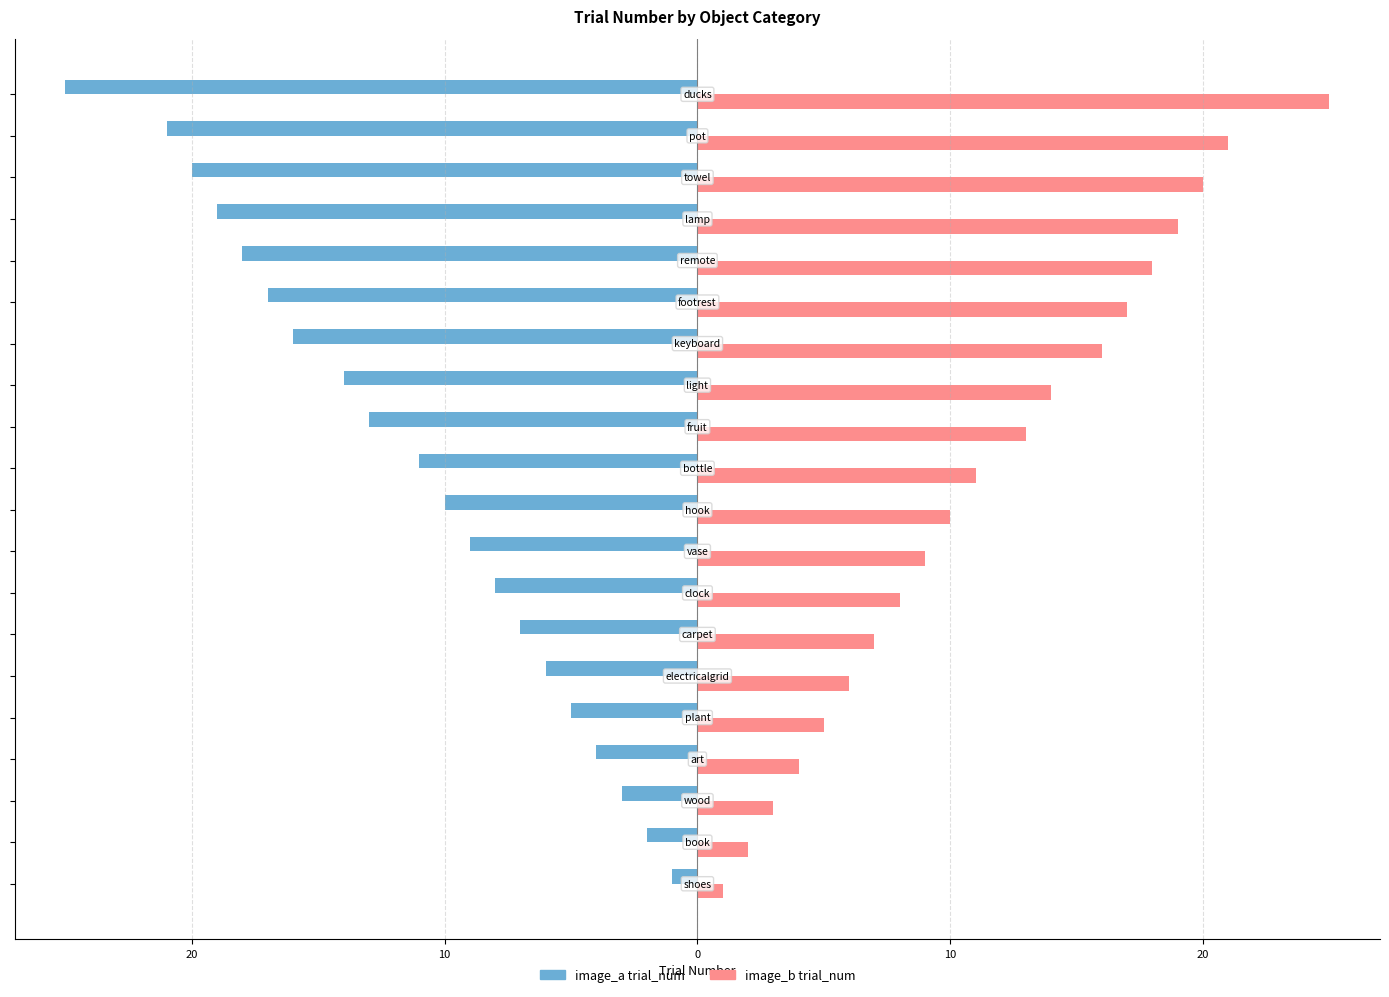

What is the sum of all image_b trial_num values?

229